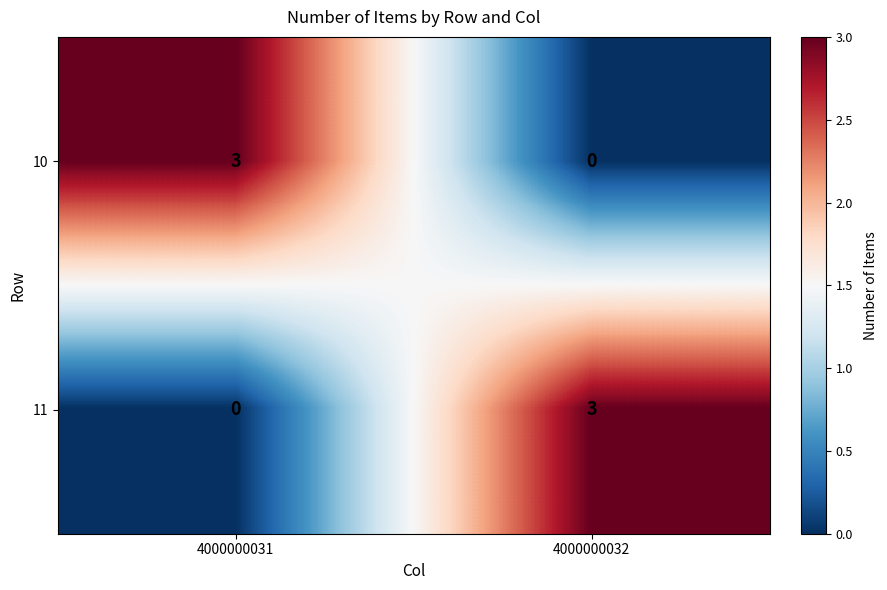

How many values in the 10 series are below 3?

1